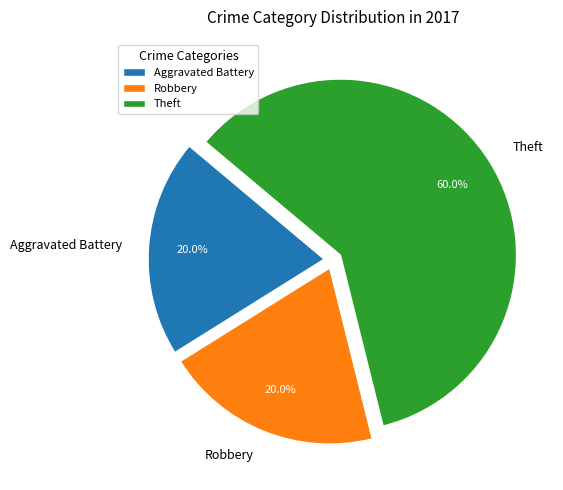

True or false: Theft accounts for 60% of the total.

True